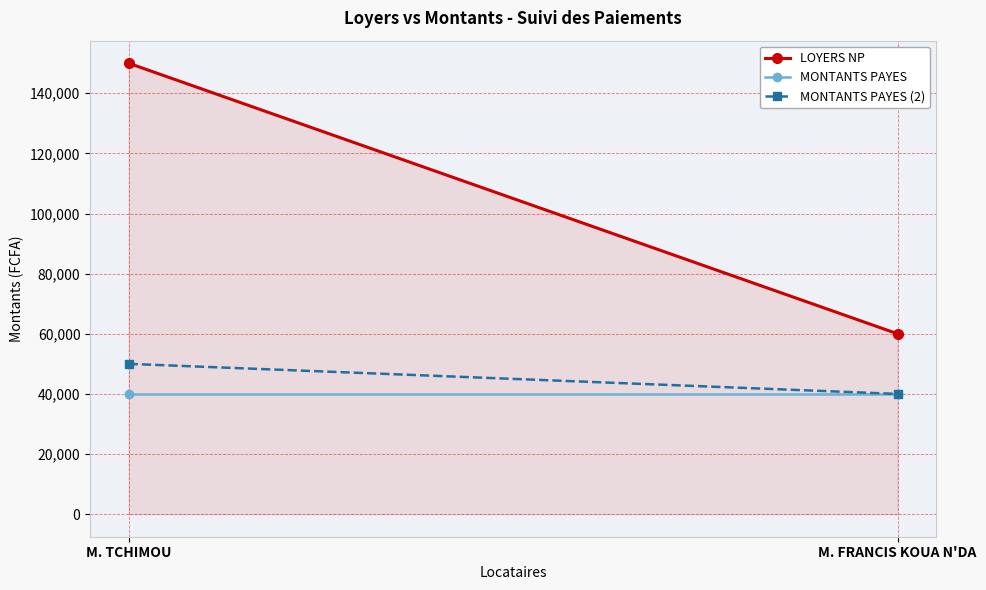

Between M. TCHIMOU and M. FRANCIS KOUA N'DA, which is larger?

M. TCHIMOU